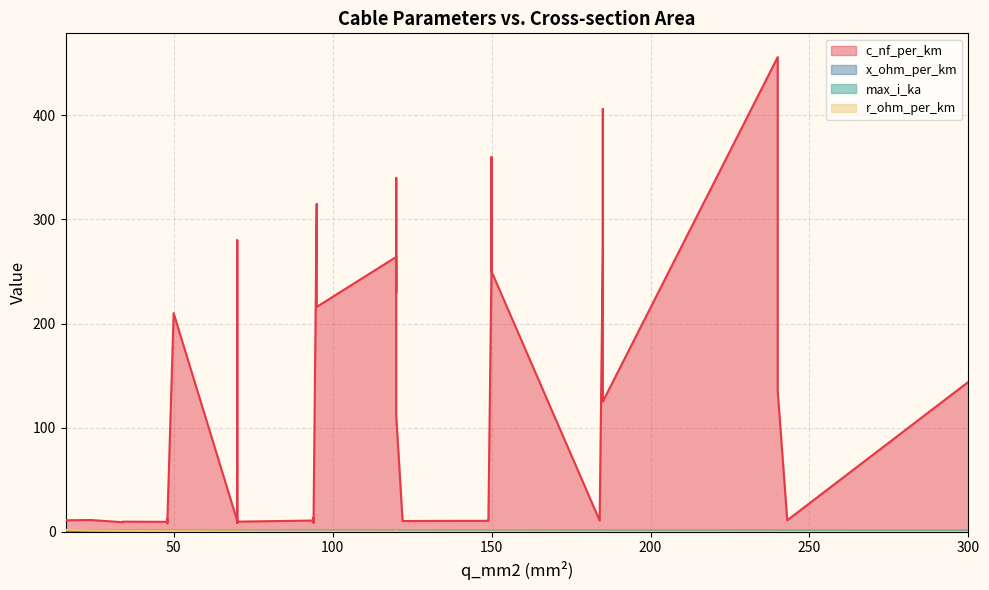

What is the total value across all series at 20?

12.9